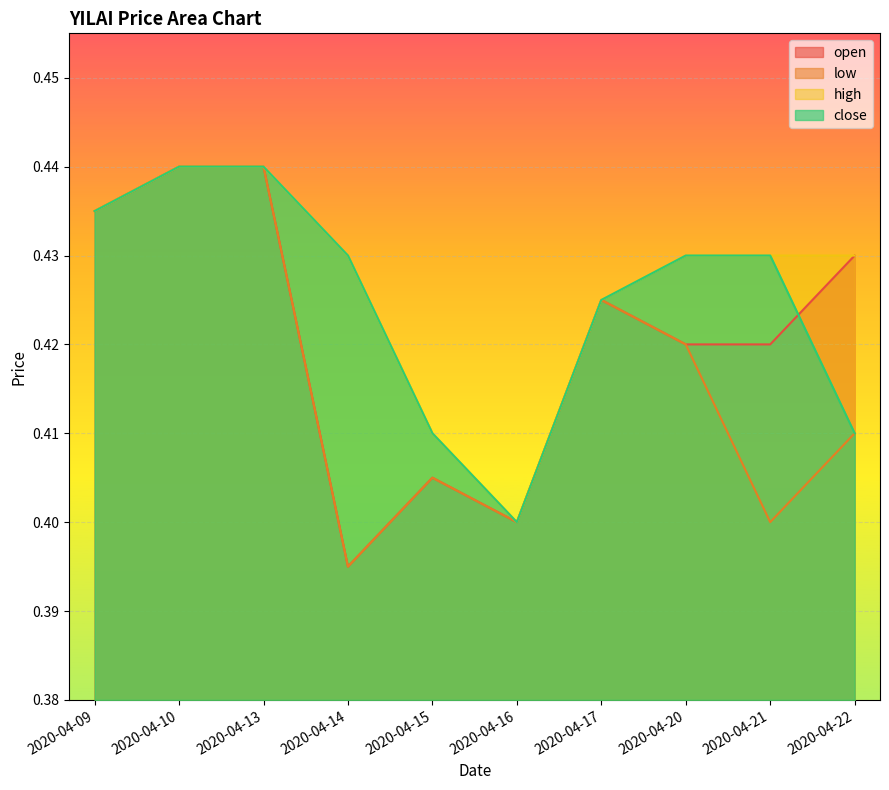

What is the sum of all high values?

4.3